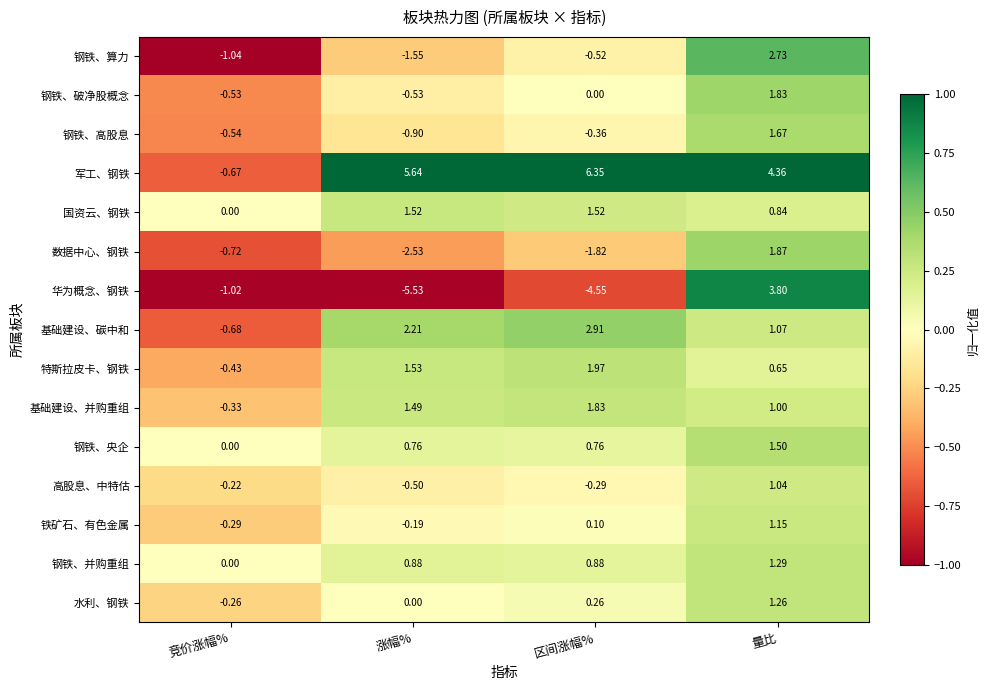

Where does the 铁矿石、有色金属 series first go above 0?

区间涨幅%